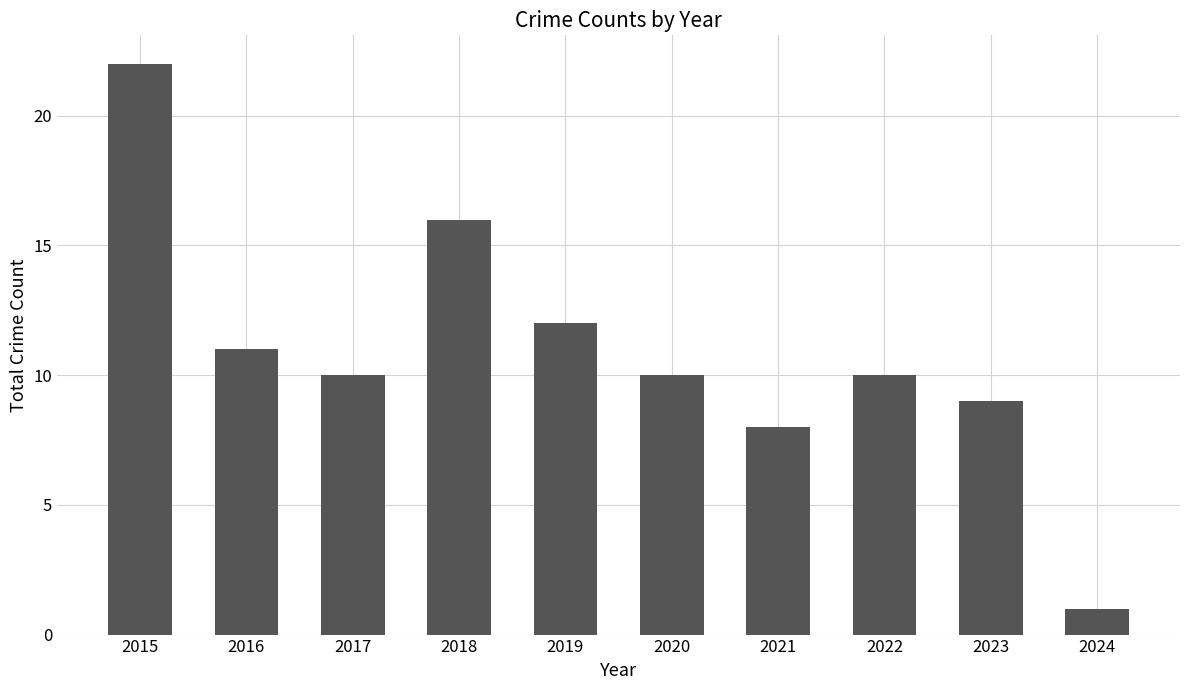

Reading left to right, extract all data points from this chart.

22	11	10	16	12	10	8	10	9	1